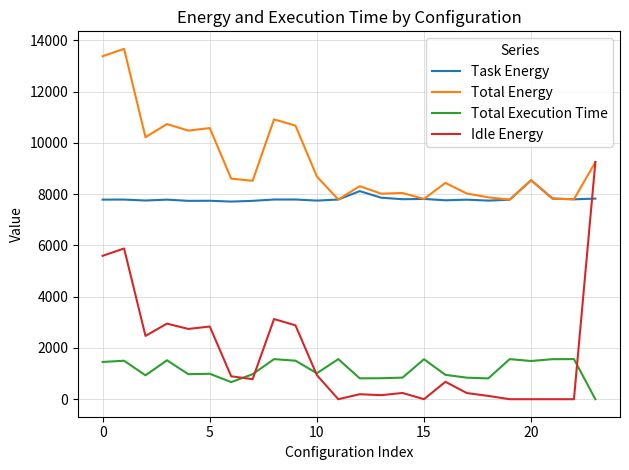

True or false: Task Energy and Idle Energy intersect in this chart.

True